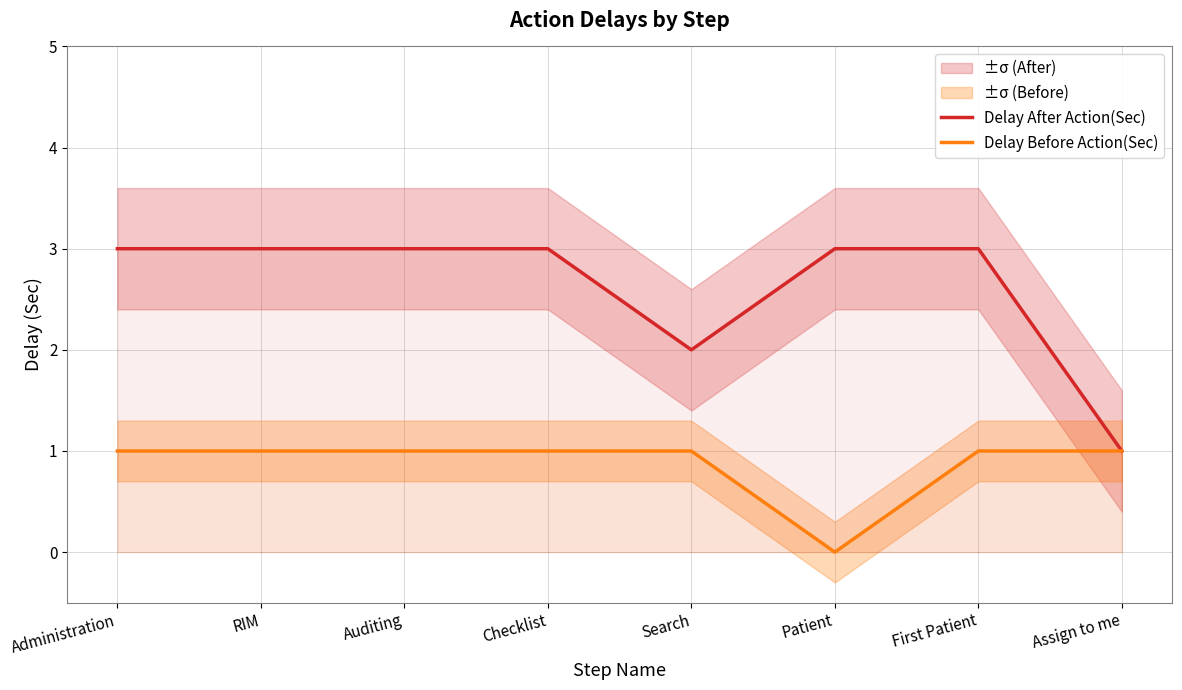

The value of Delay After Action(Sec) at Administration is 2. True or false?

False